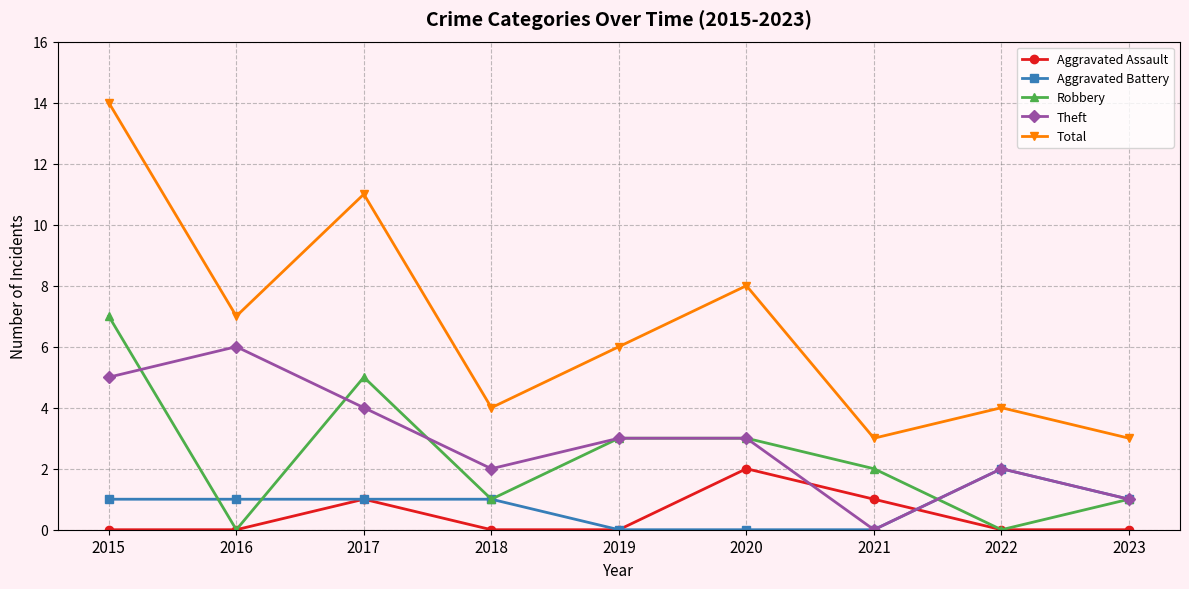

What are all the series names shown in the legend?

Aggravated Assault, Aggravated Battery, Robbery, Theft, Total